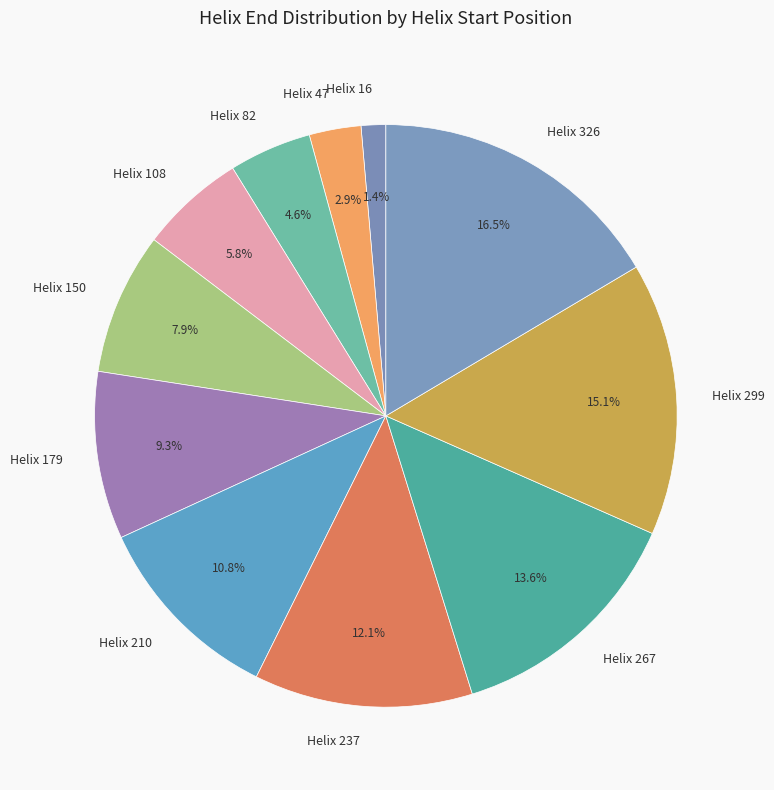

What is the total percentage of Helix 150 and Helix 82?

12.5%